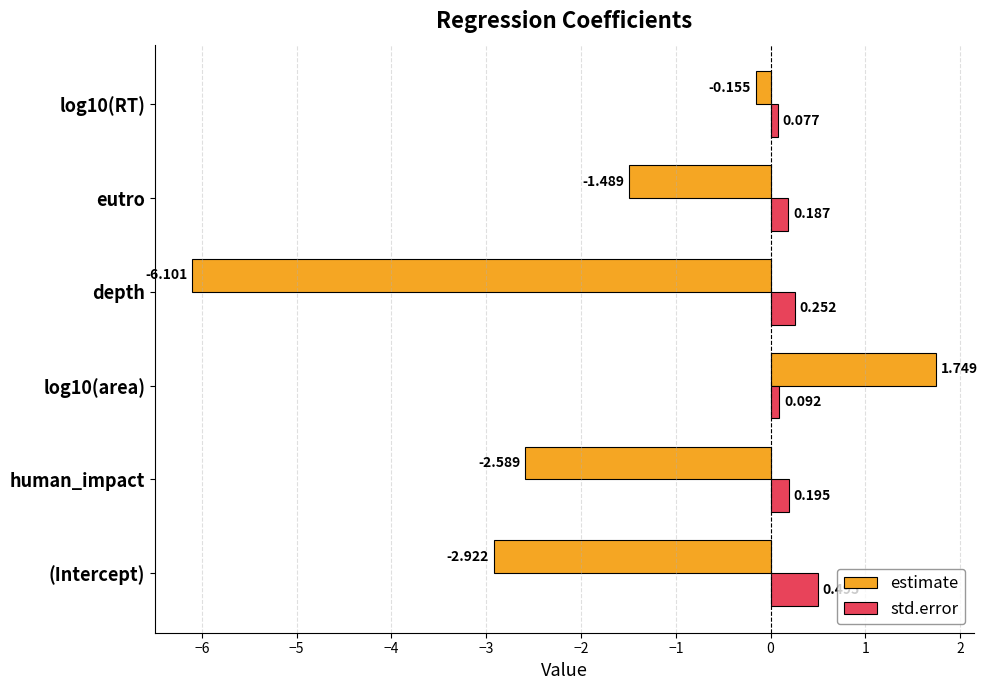

What is the difference between the second highest and minimum values in the estimate series?

5.9